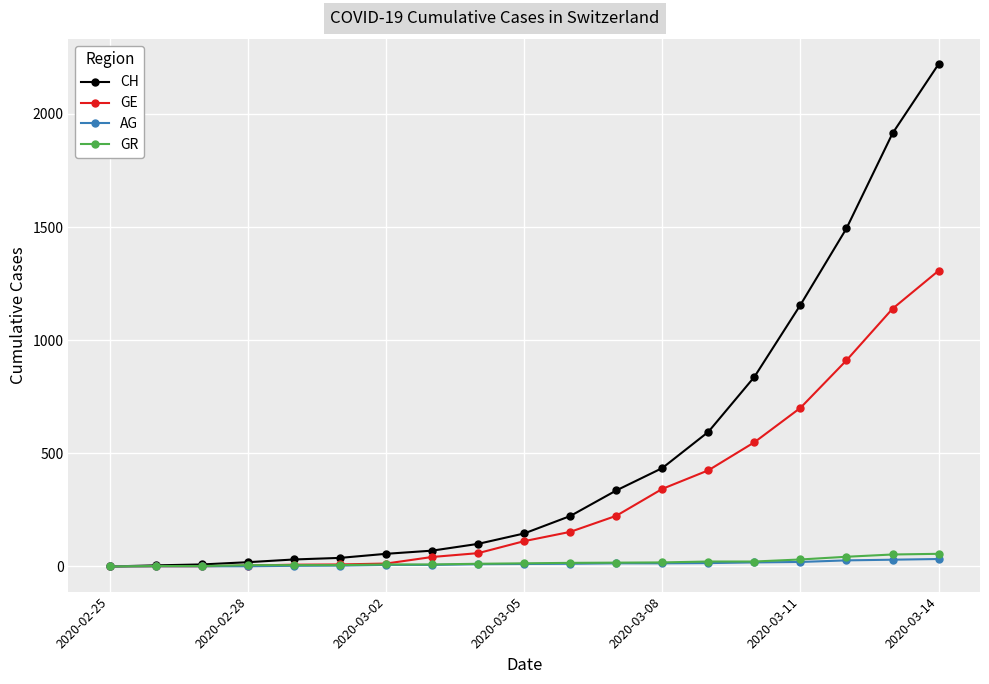

What is the value of the GE point at the 2nd from the left?

1